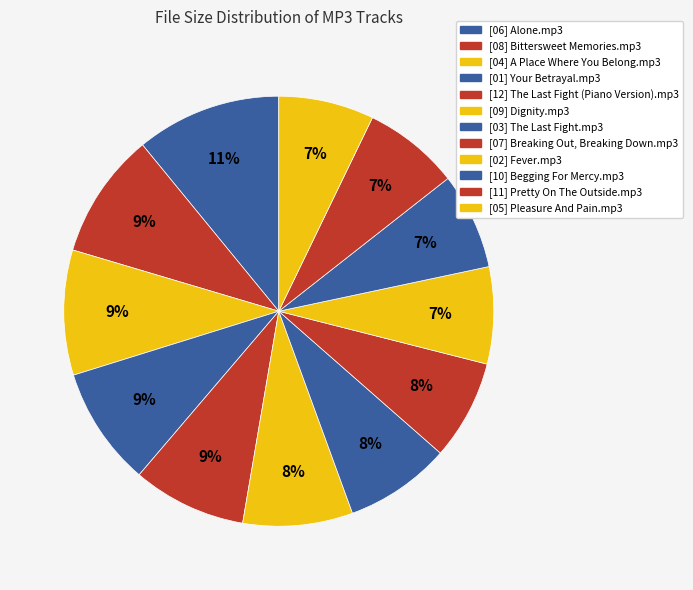

How many segments does this pie chart have?

12